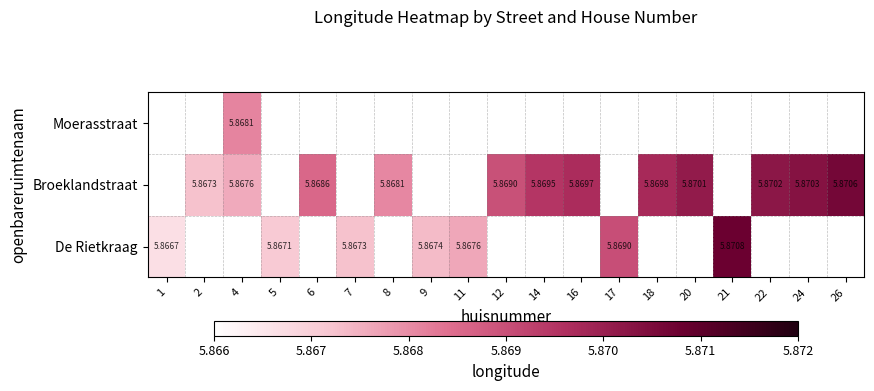

Which series changed the most between 14 and 18?

Broeklandstraat